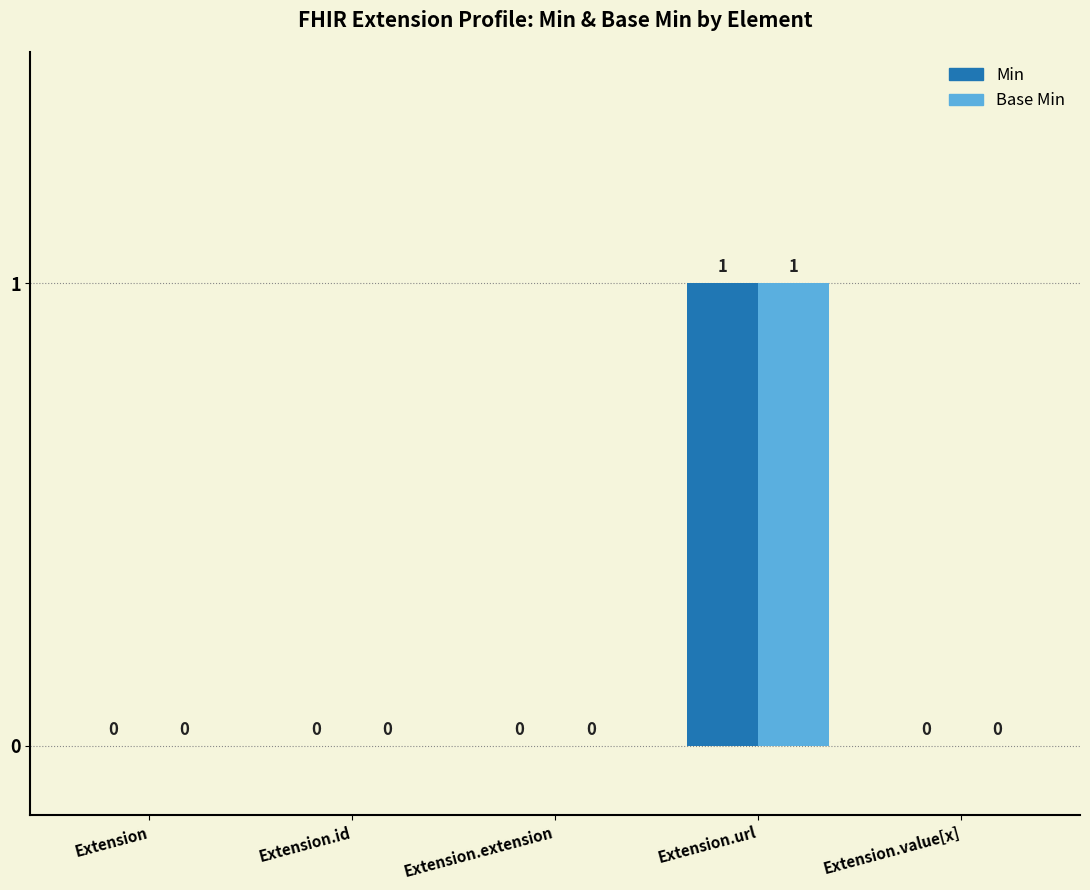

Is it true that Min equals 0 at Extension.extension?

True